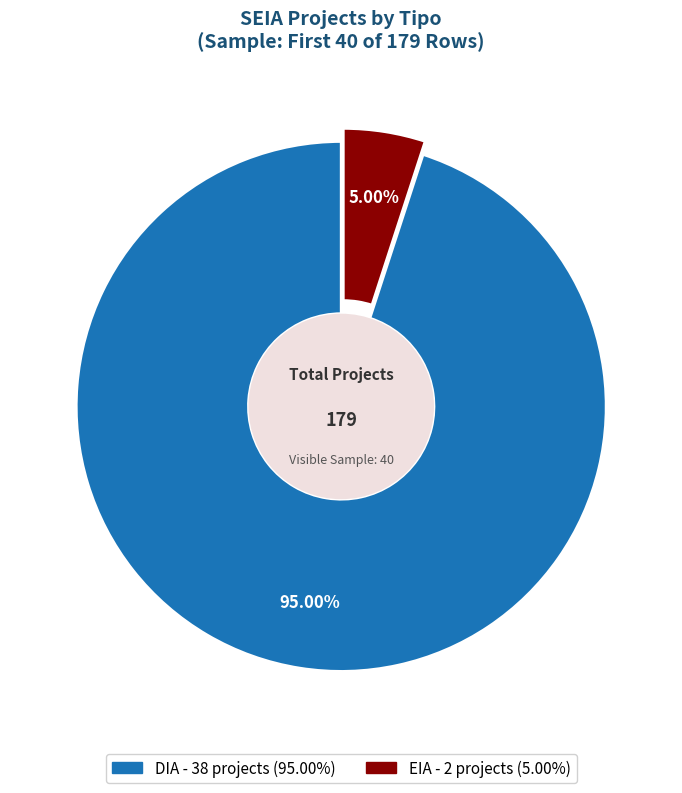

How many segments does this pie chart have?

2